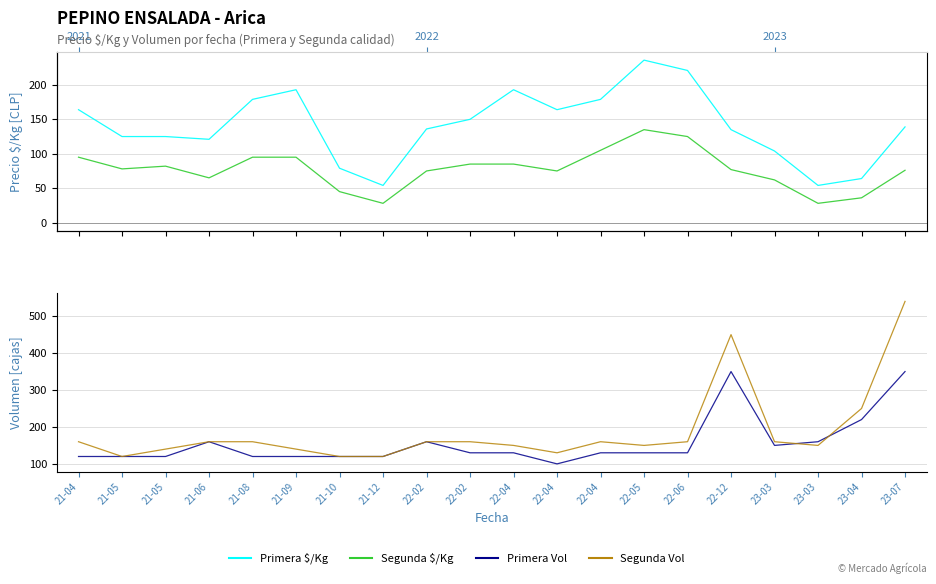

How many intersections are there between Segunda and Primera?

2